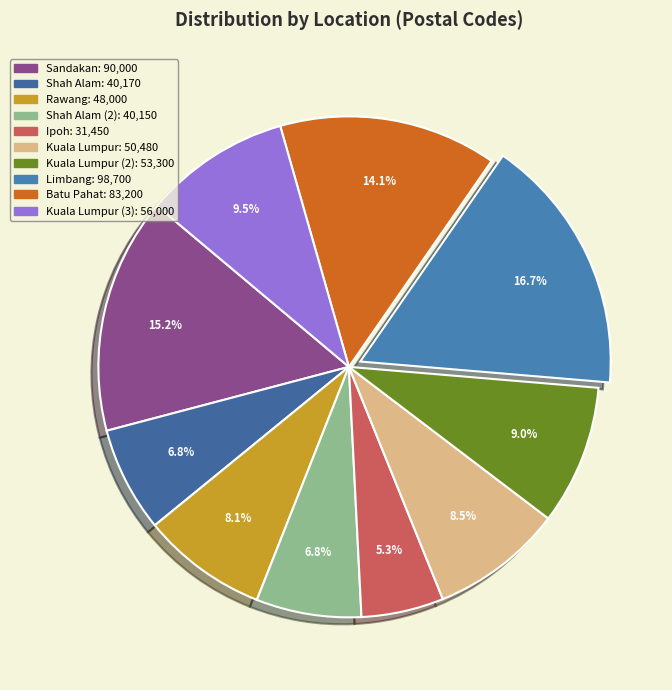

How many slices are in this pie chart?

10